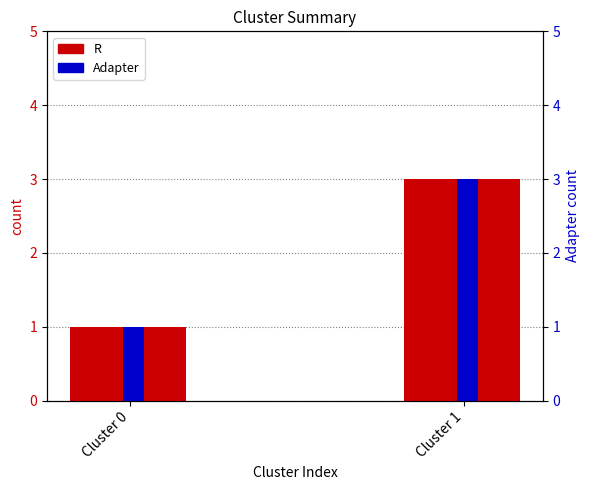

Does the chart contain any negative values?

No